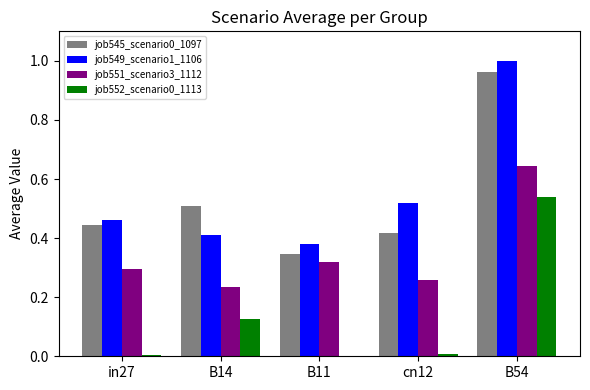

Which label corresponds to the largest value in the chart?

B54